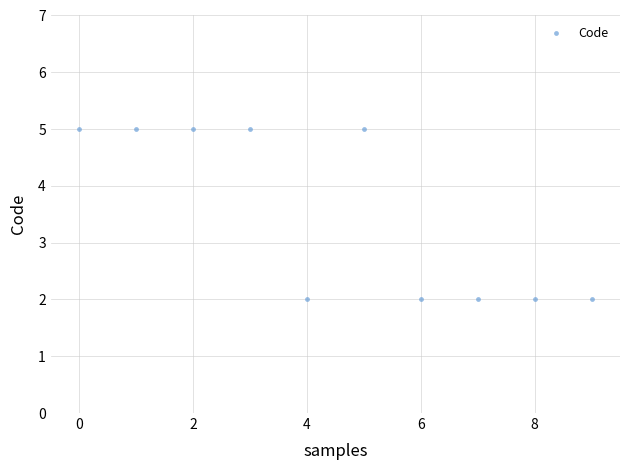

What is the range of Y values (max minus min)?

3